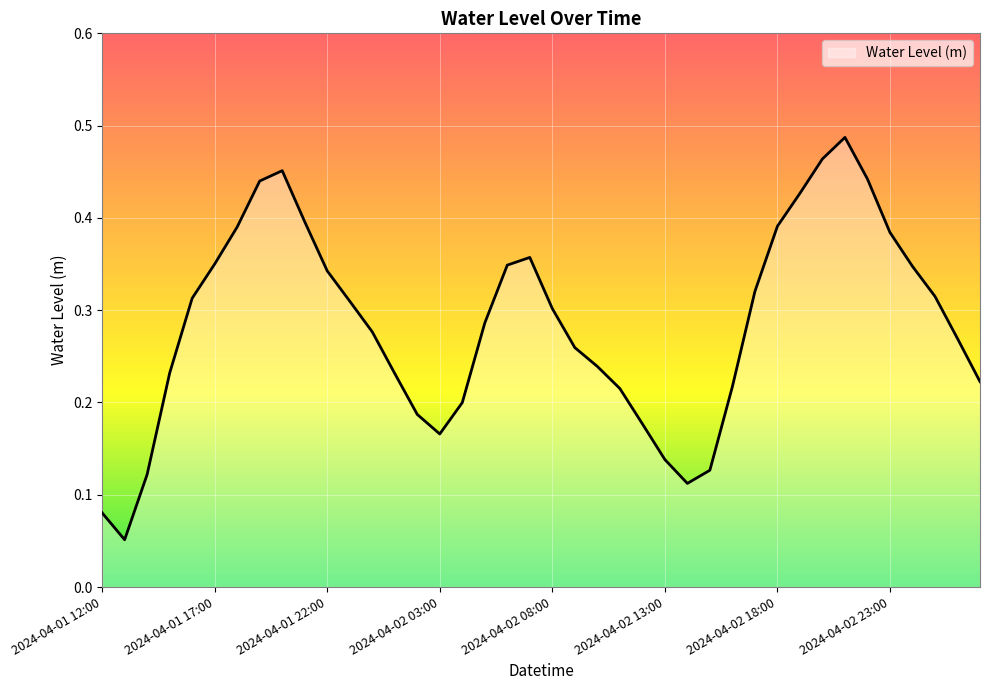

Does the chart have visible grid lines?

Yes